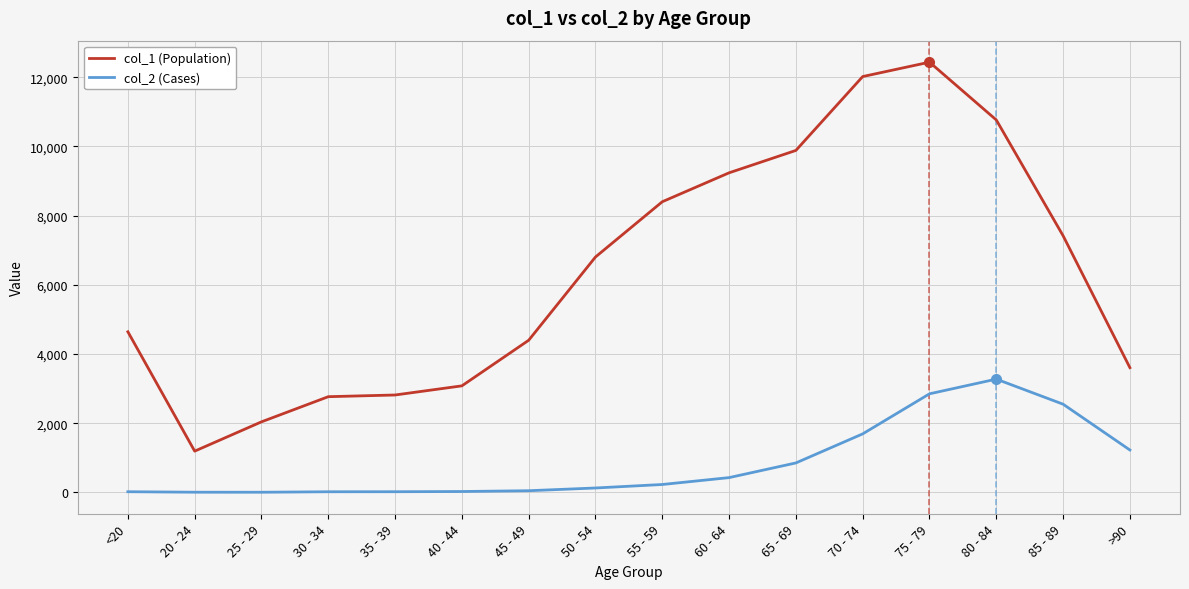

Is the value of col_1 (Population) at 20 - 24 greater than the value of col_2 (Cases) at 35 - 39?

Yes